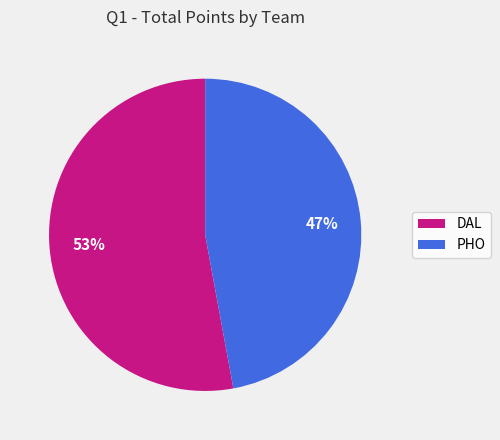

Combined, do PHO and DAL account for over 50%?

Yes